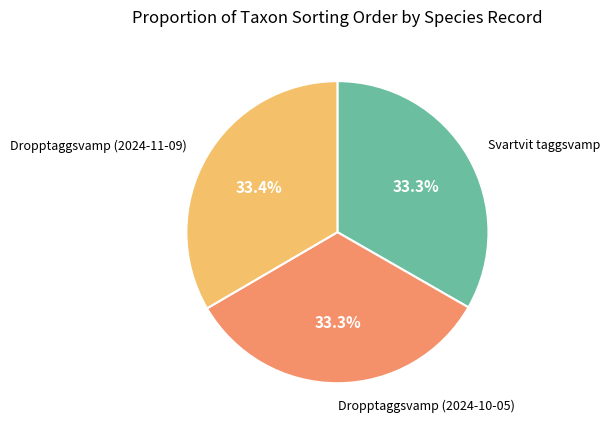

Is there any slice that represents more than half of the pie?

No